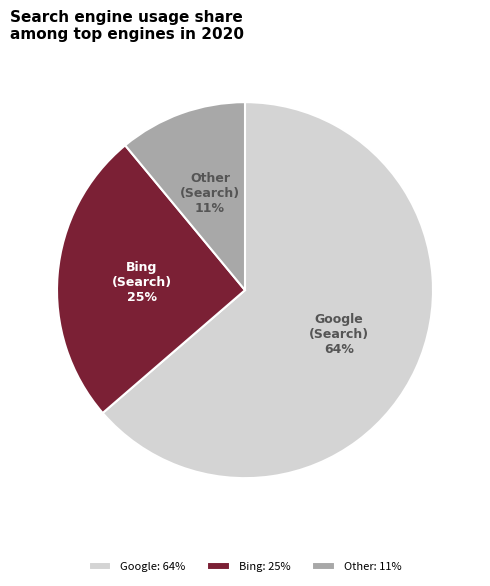

Between Bing and Other, which is larger?

Bing